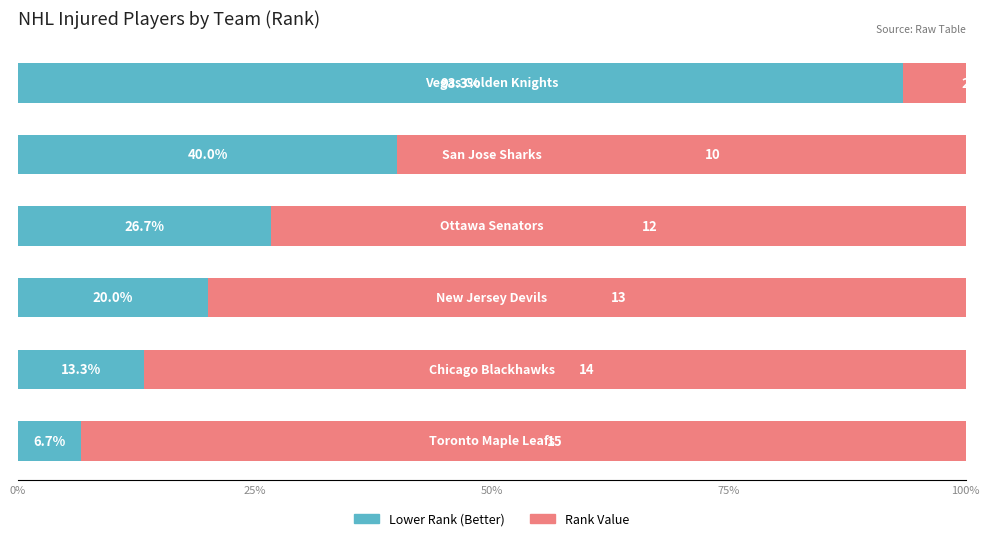

Which series has the largest total across all categories?

Rank Value